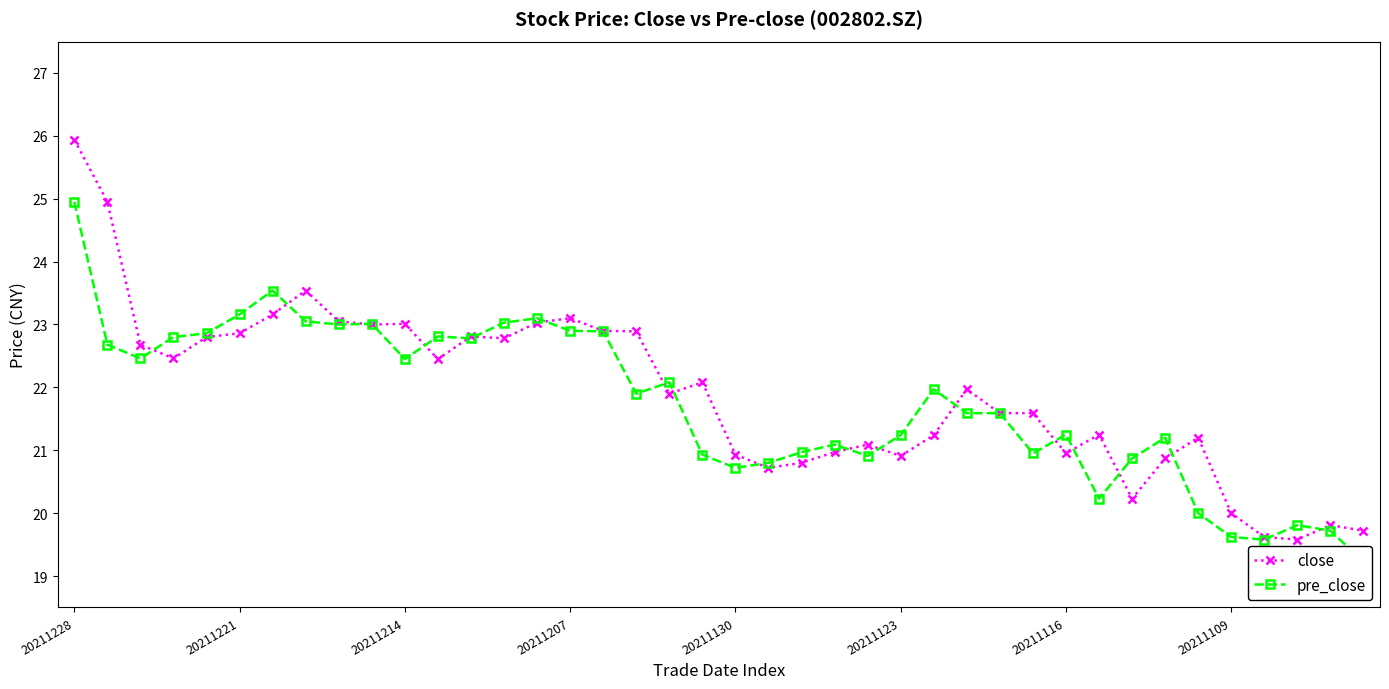

At how many categories does at least one series exceed 19?

40